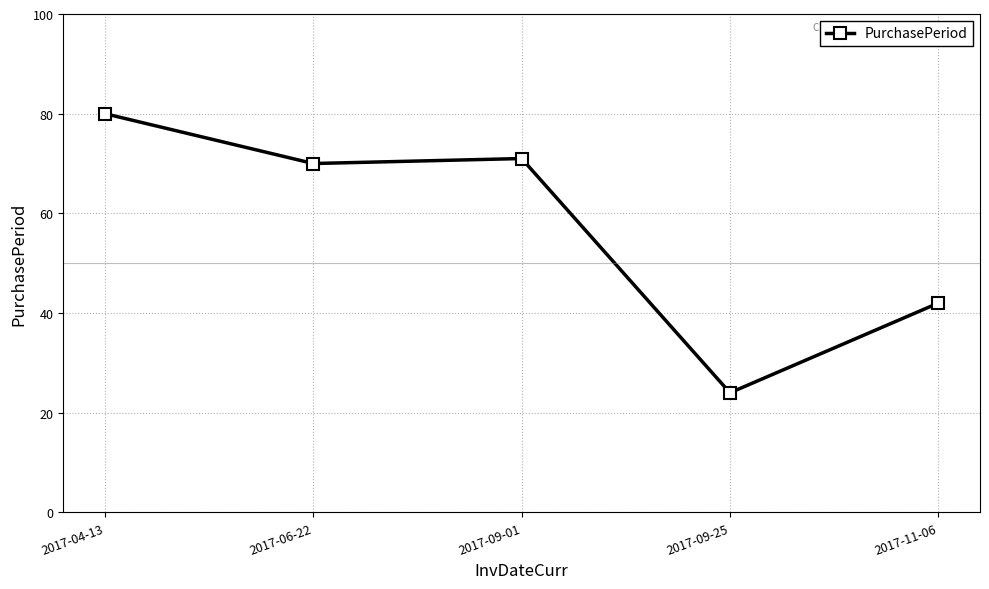

What is the label of the 1st point from the right?

2017-11-06